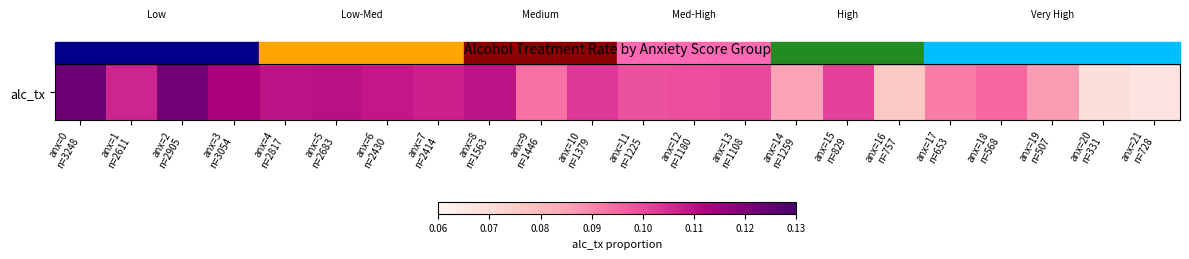

The chart shows a value of 0.2 at anx=4
n=2817. True or false?

False